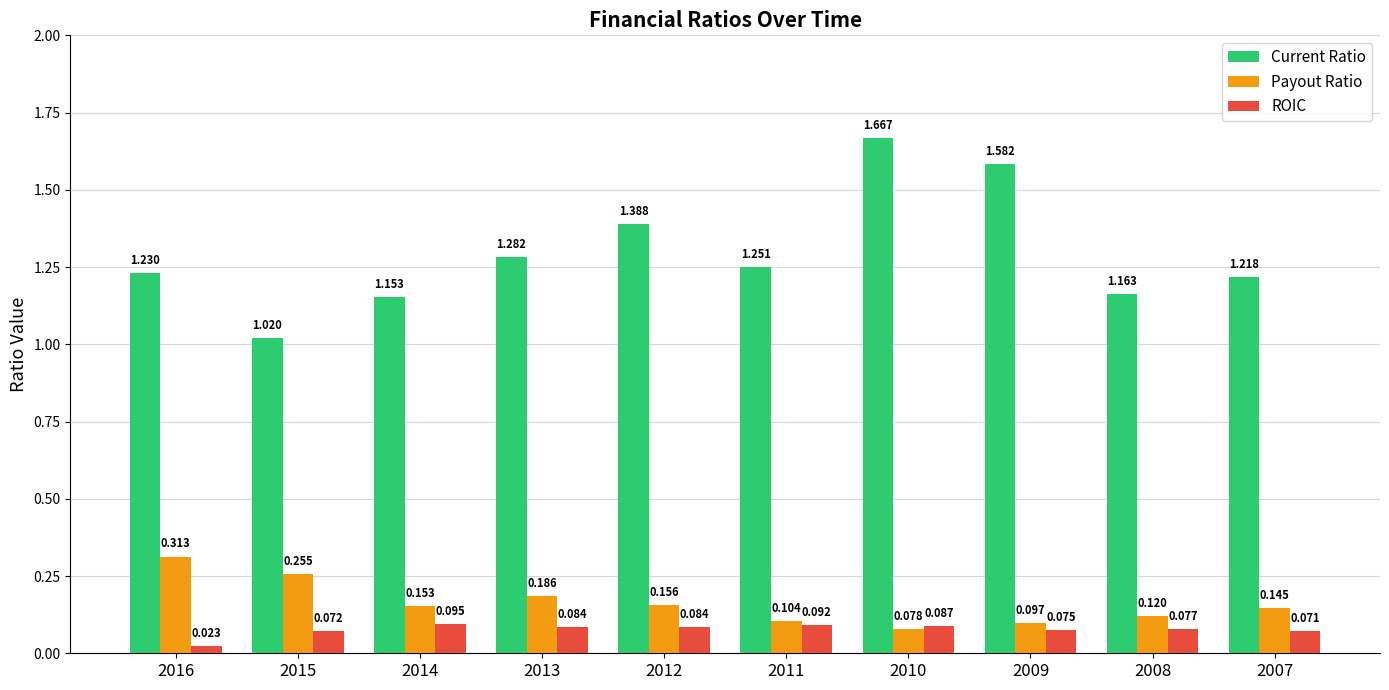

Which category has the highest value across all series?

2010